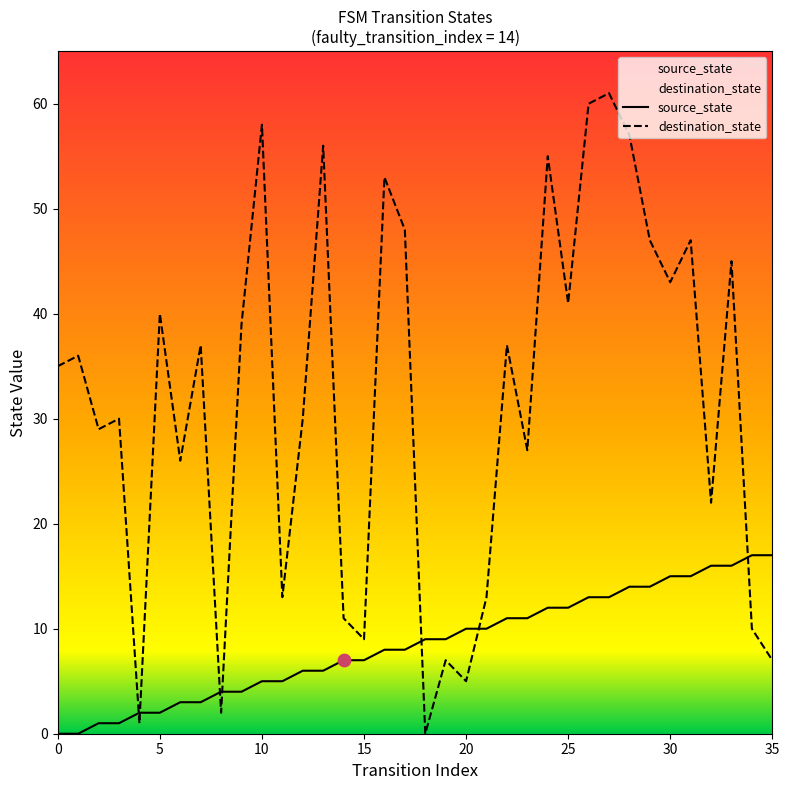

What are all the series names shown in the legend?

source_state, destination_state